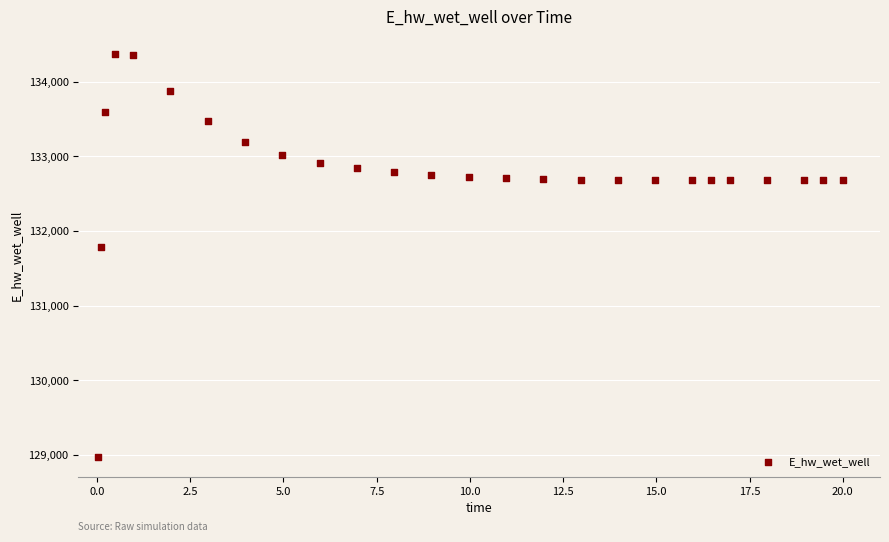

What Y value in the scatter plot is closest to 131674?

131791.2